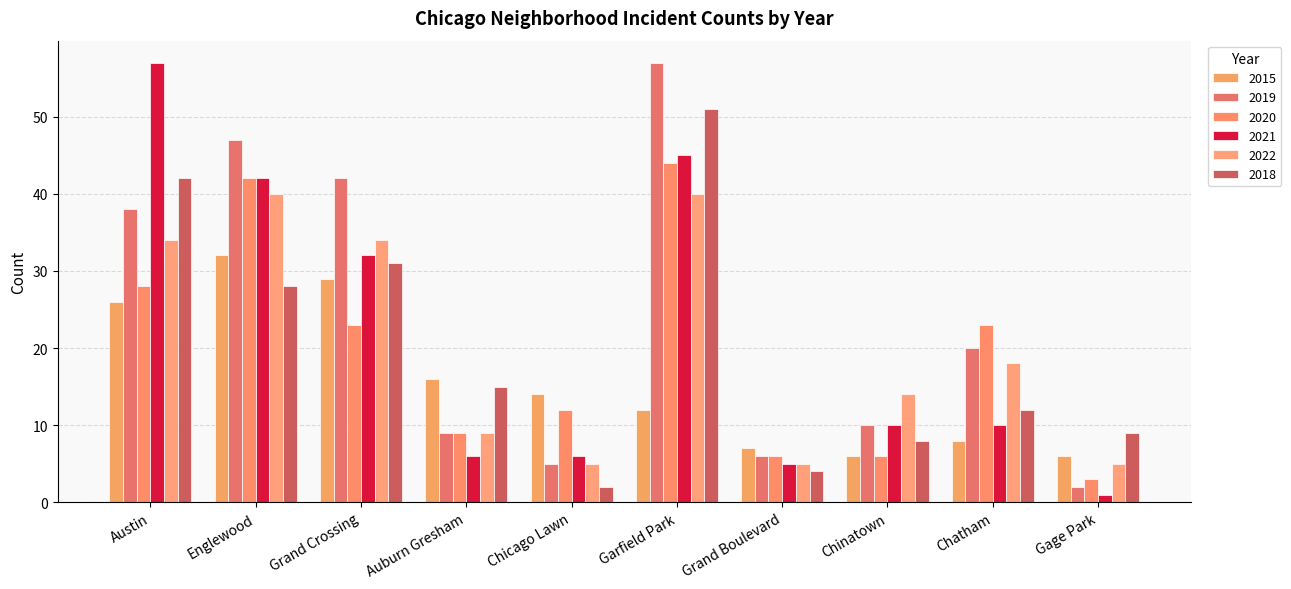

Which series has the largest range (max minus min)?

2021